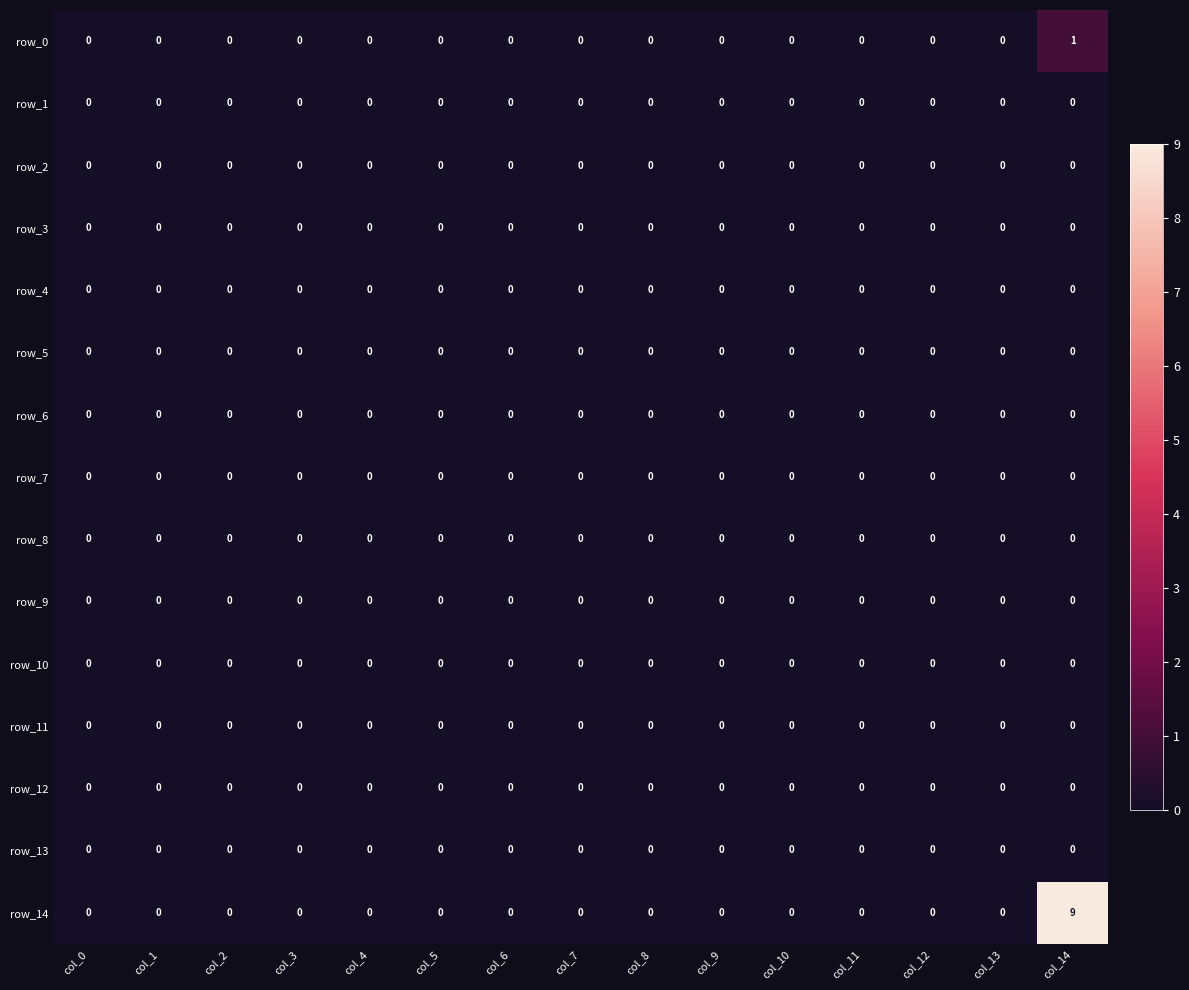

Reading left to right, what are all the values shown in this chart?

row_0: col_0=0	col_1=0	col_2=0	col_3=0	col_4=0	col_5=0	col_6=0	col_7=0	col_8=0	col_9=0	col_10=0	col_11=0	col_12=0	col_13=0	col_14=1
row_1: col_0=0	col_1=0	col_2=0	col_3=0	col_4=0	col_5=0	col_6=0	col_7=0	col_8=0	col_9=0	col_10=0	col_11=0	col_12=0	col_13=0	col_14=0
row_2: col_0=0	col_1=0	col_2=0	col_3=0	col_4=0	col_5=0	col_6=0	col_7=0	col_8=0	col_9=0	col_10=0	col_11=0	col_12=0	col_13=0	col_14=0
row_3: col_0=0	col_1=0	col_2=0	col_3=0	col_4=0	col_5=0	col_6=0	col_7=0	col_8=0	col_9=0	col_10=0	col_11=0	col_12=0	col_13=0	col_14=0
row_4: col_0=0	col_1=0	col_2=0	col_3=0	col_4=0	col_5=0	col_6=0	col_7=0	col_8=0	col_9=0	col_10=0	col_11=0	col_12=0	col_13=0	col_14=0
row_5: col_0=0	col_1=0	col_2=0	col_3=0	col_4=0	col_5=0	col_6=0	col_7=0	col_8=0	col_9=0	col_10=0	col_11=0	col_12=0	col_13=0	col_14=0
row_6: col_0=0	col_1=0	col_2=0	col_3=0	col_4=0	col_5=0	col_6=0	col_7=0	col_8=0	col_9=0	col_10=0	col_11=0	col_12=0	col_13=0	col_14=0
row_7: col_0=0	col_1=0	col_2=0	col_3=0	col_4=0	col_5=0	col_6=0	col_7=0	col_8=0	col_9=0	col_10=0	col_11=0	col_12=0	col_13=0	col_14=0
row_8: col_0=0	col_1=0	col_2=0	col_3=0	col_4=0	col_5=0	col_6=0	col_7=0	col_8=0	col_9=0	col_10=0	col_11=0	col_12=0	col_13=0	col_14=0
row_9: col_0=0	col_1=0	col_2=0	col_3=0	col_4=0	col_5=0	col_6=0	col_7=0	col_8=0	col_9=0	col_10=0	col_11=0	col_12=0	col_13=0	col_14=0
row_10: col_0=0	col_1=0	col_2=0	col_3=0	col_4=0	col_5=0	col_6=0	col_7=0	col_8=0	col_9=0	col_10=0	col_11=0	col_12=0	col_13=0	col_14=0
row_11: col_0=0	col_1=0	col_2=0	col_3=0	col_4=0	col_5=0	col_6=0	col_7=0	col_8=0	col_9=0	col_10=0	col_11=0	col_12=0	col_13=0	col_14=0
row_12: col_0=0	col_1=0	col_2=0	col_3=0	col_4=0	col_5=0	col_6=0	col_7=0	col_8=0	col_9=0	col_10=0	col_11=0	col_12=0	col_13=0	col_14=0
row_13: col_0=0	col_1=0	col_2=0	col_3=0	col_4=0	col_5=0	col_6=0	col_7=0	col_8=0	col_9=0	col_10=0	col_11=0	col_12=0	col_13=0	col_14=0
row_14: col_0=0	col_1=0	col_2=0	col_3=0	col_4=0	col_5=0	col_6=0	col_7=0	col_8=0	col_9=0	col_10=0	col_11=0	col_12=0	col_13=0	col_14=9